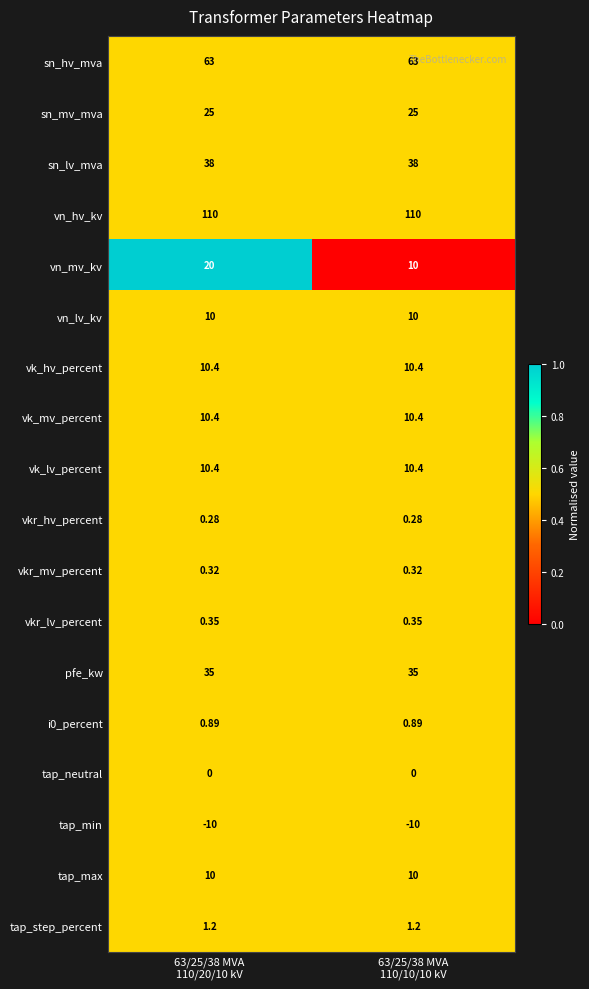

What is the difference between the highest and lowest values at 63/25/38 MVA
110/20/10 kV?

120.0